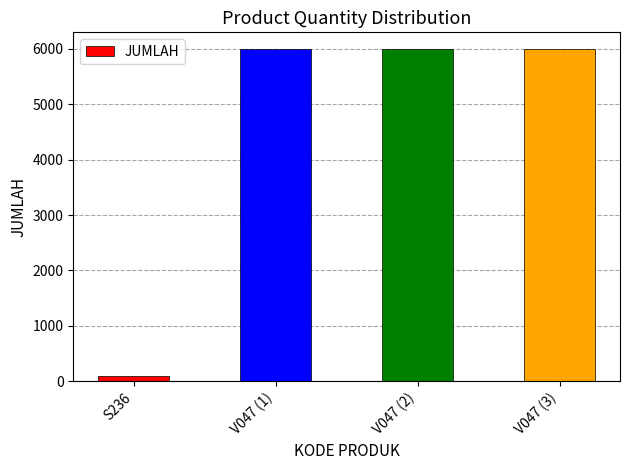

What value does the data have at S236, to the nearest 50?

100